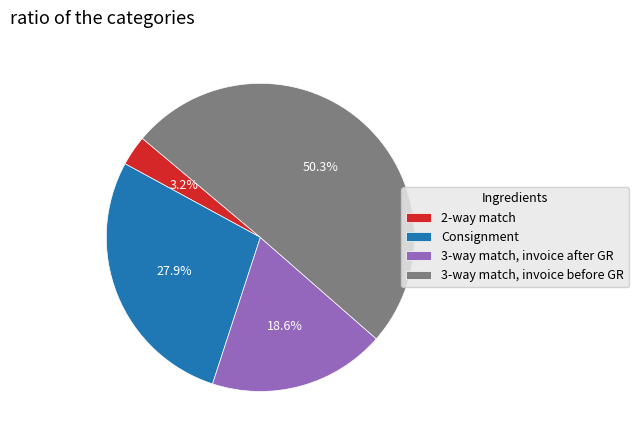

What is the largest slice in the pie chart?

3-way match, invoice before GR